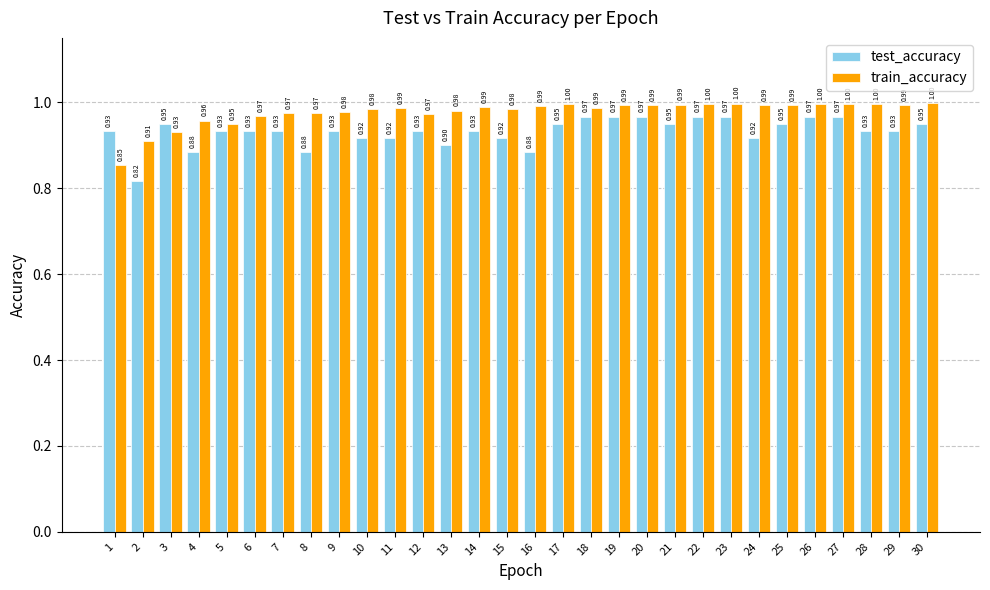

The value of train_accuracy at 24 is 1.0. True or false?

True